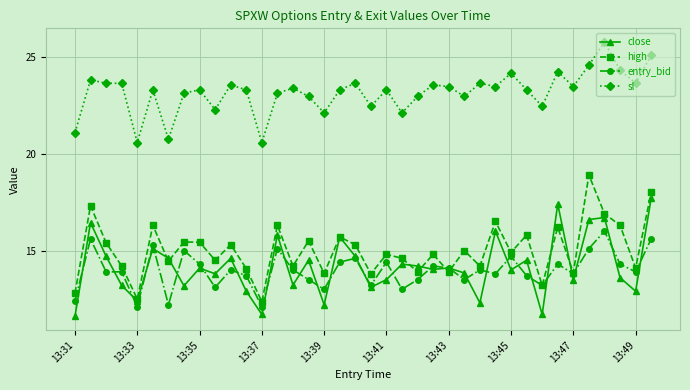

Which series has the widest spread of values?

high